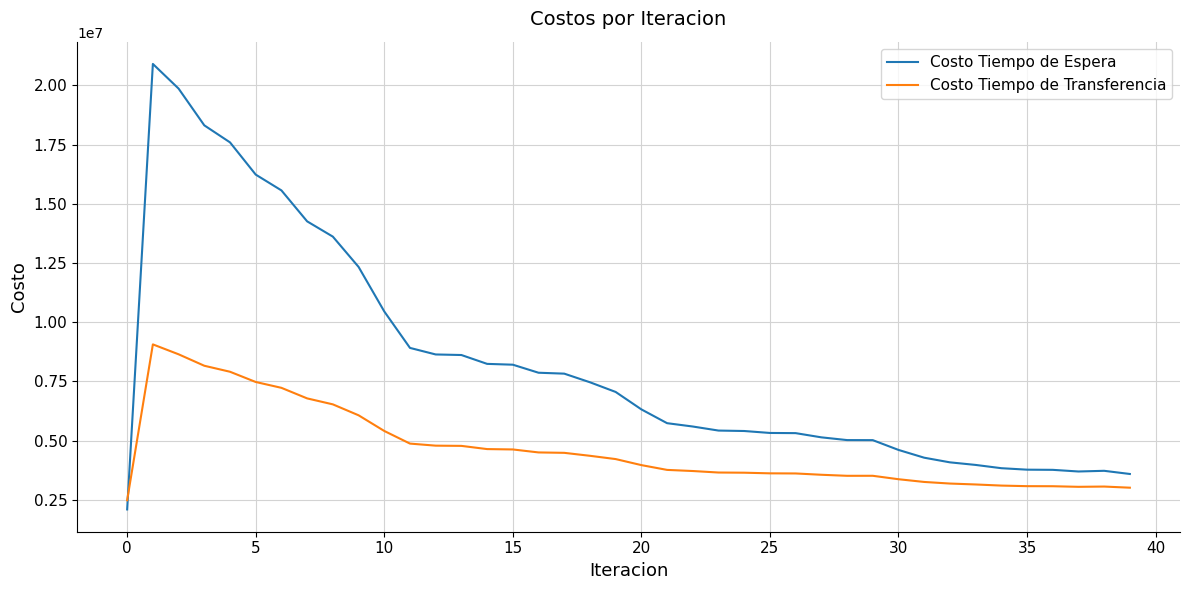

Does the chart display data point markers on the line(s)?

No